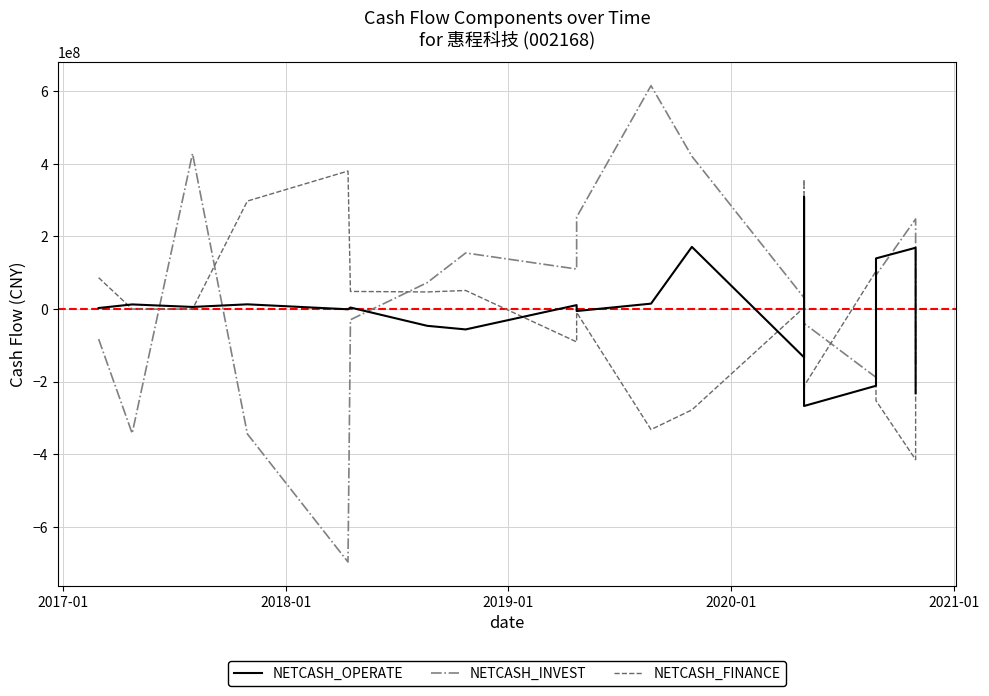

How many values in NETCASH_INVEST are below zero?

9